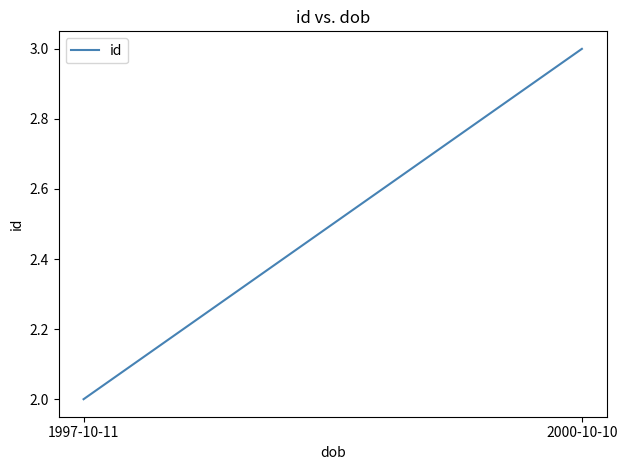

What is the label of the 1st point from the right?

2000-10-10